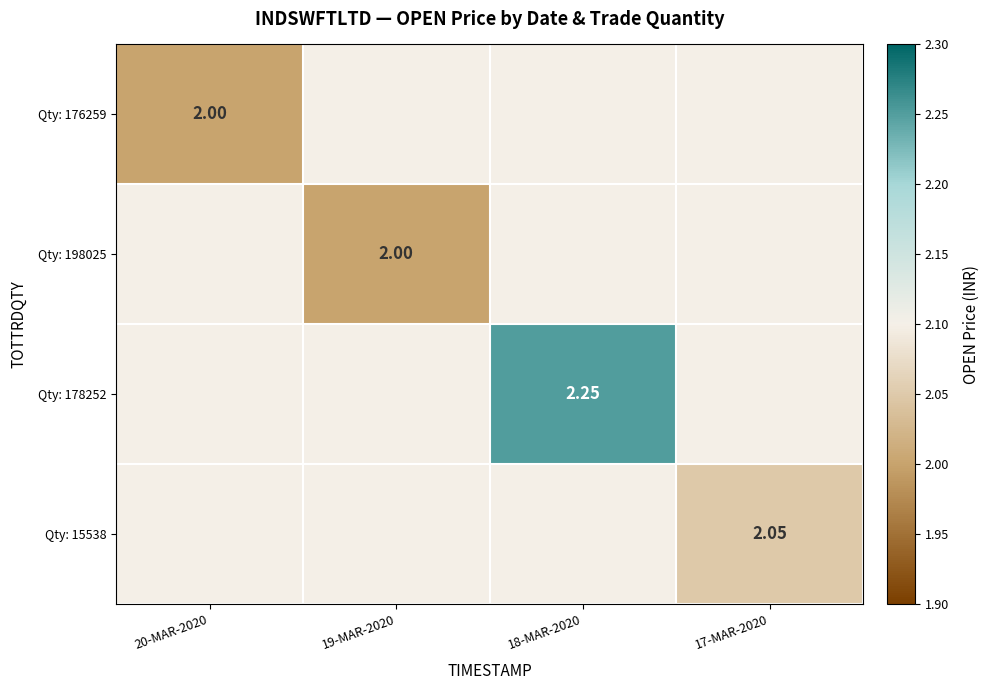

What is the sum of all Qty: 178252 values?

8.5